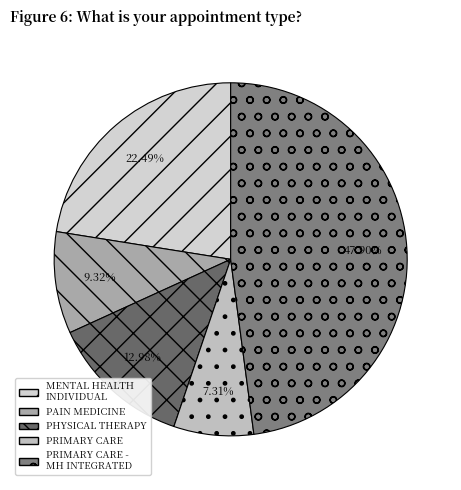

Which slice is the smallest?

PRIMARY CARE